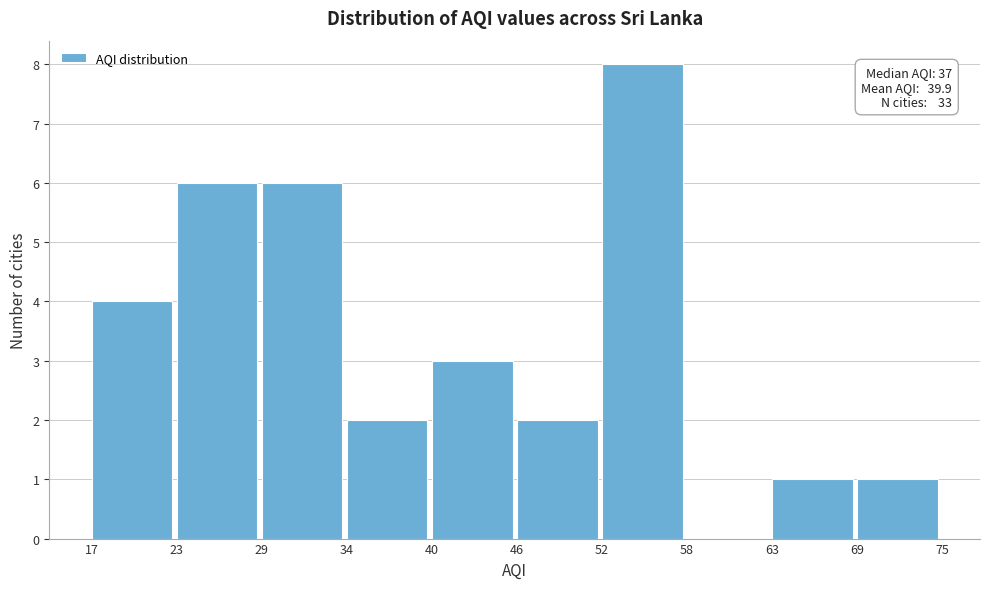

Which range on the x-axis has the tallest bar?

52 to 58